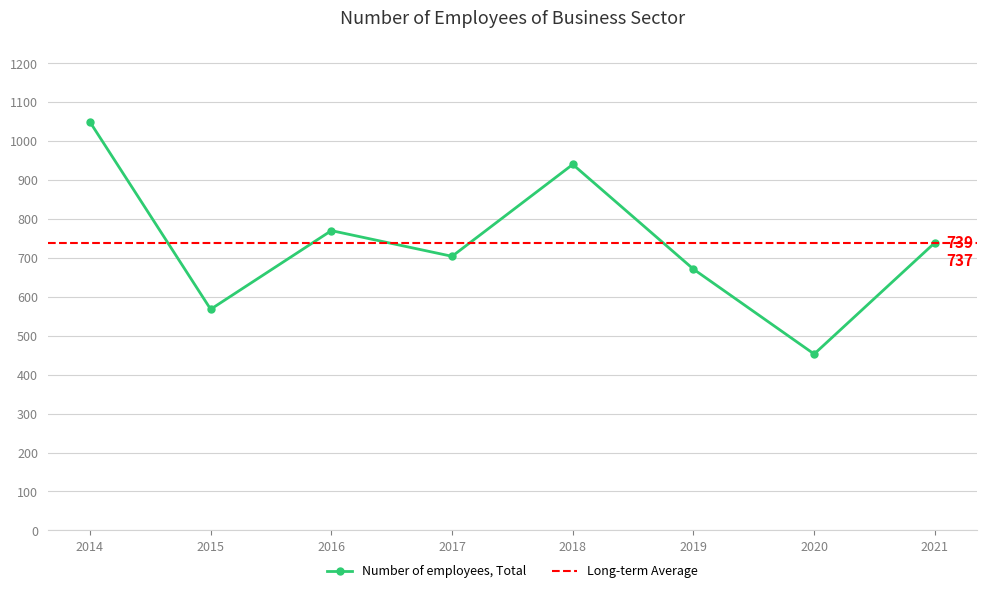

Does the chart have visible grid lines?

Yes